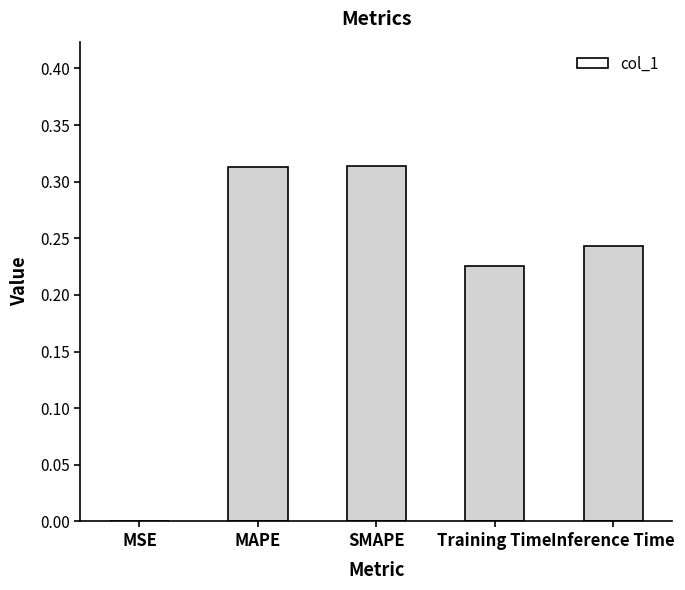

What is the sum of all values?

1.1